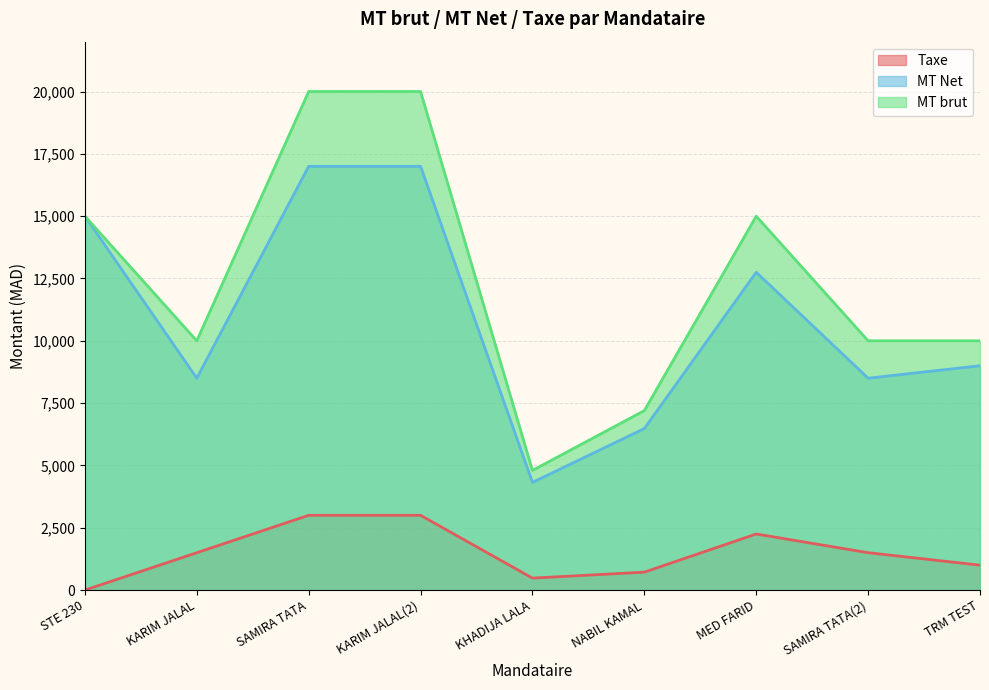

What is the difference between the maximum and second lowest values in the Taxe series?

2520